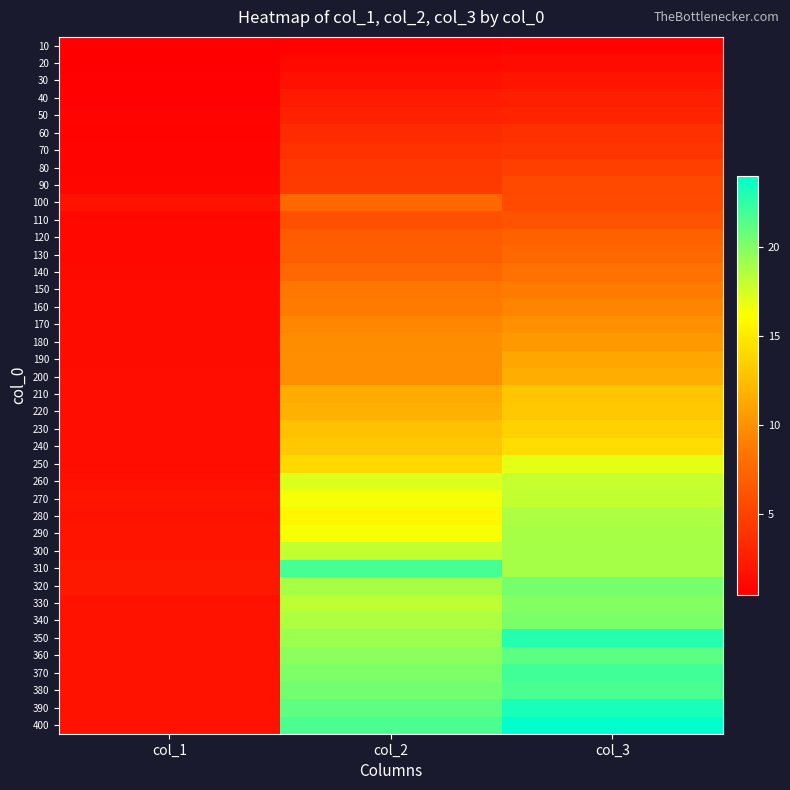

Which category has the highest value across all series?

col_3